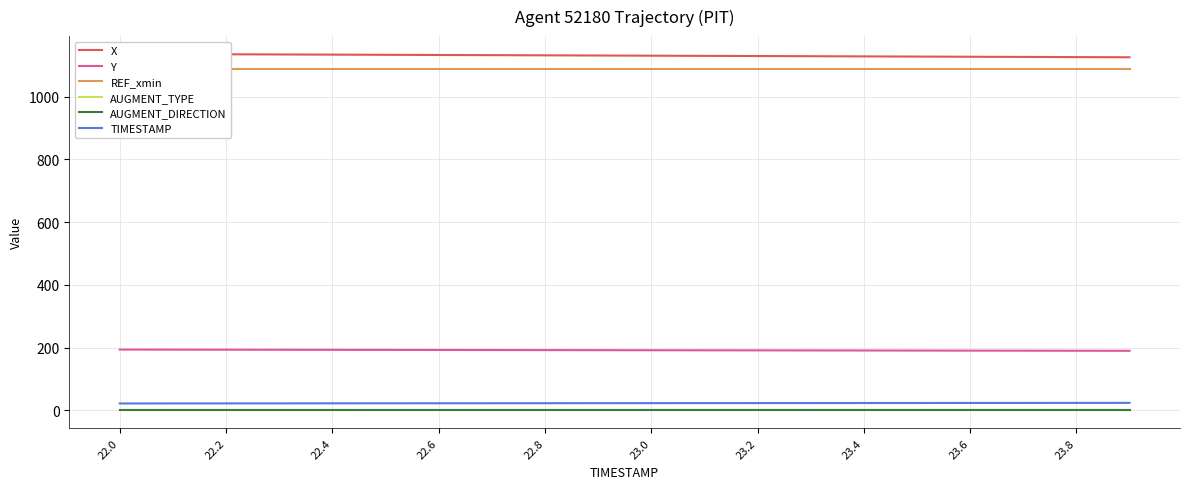

True or false: AUGMENT_DIRECTION and AUGMENT_TYPE cross at least once.

False